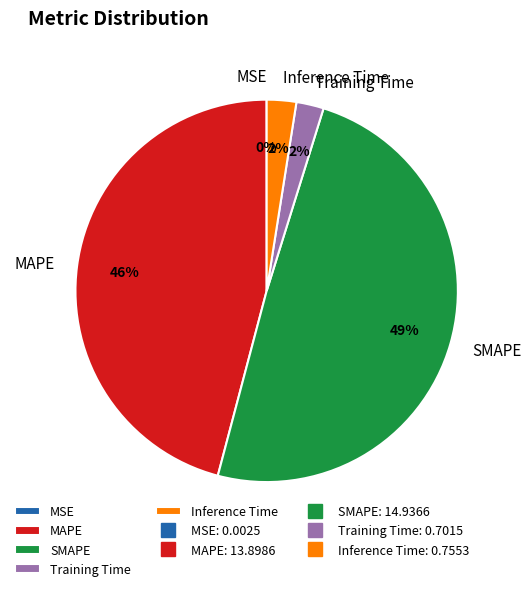

Does Training Time account for over 50% of the chart?

No